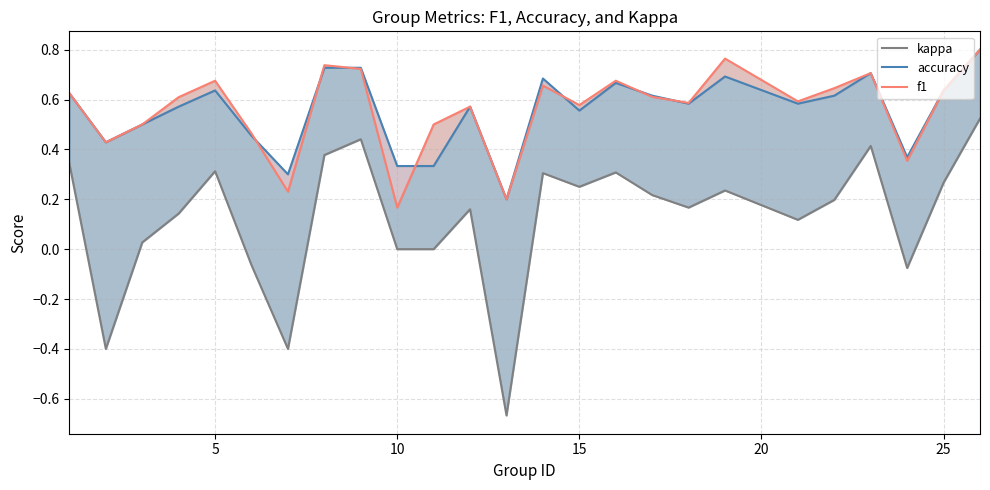

True or false: accuracy has a value of 1.1 at 21.

False